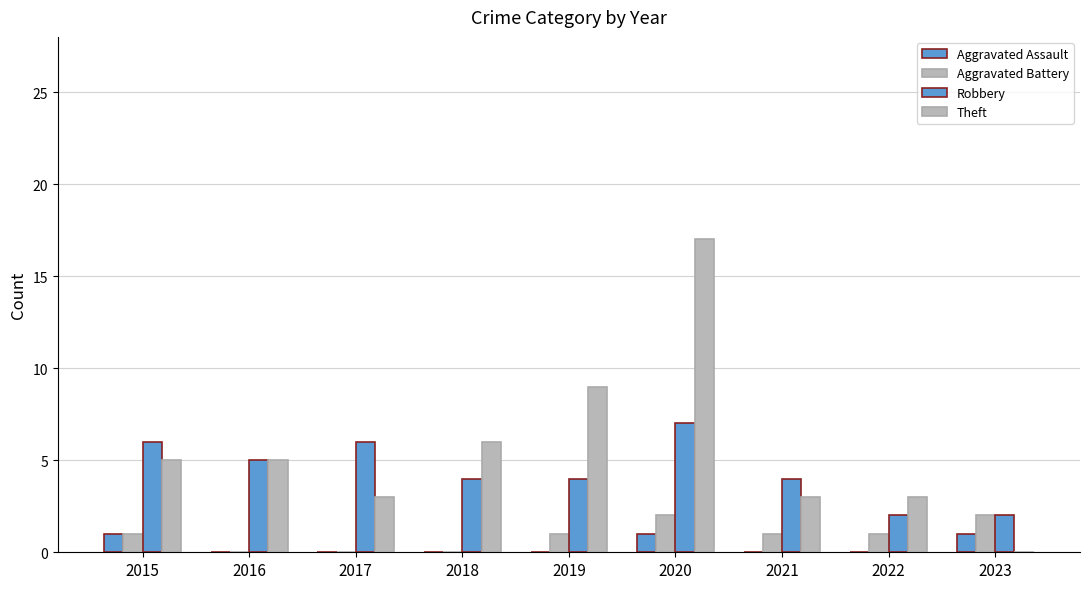

How many series are shown in this chart?

4